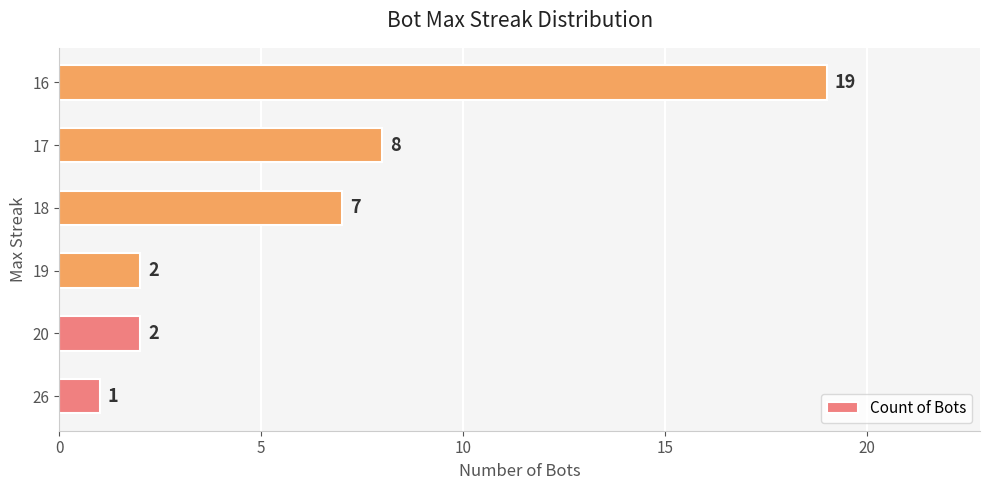

How many categories are shown in the chart?

6